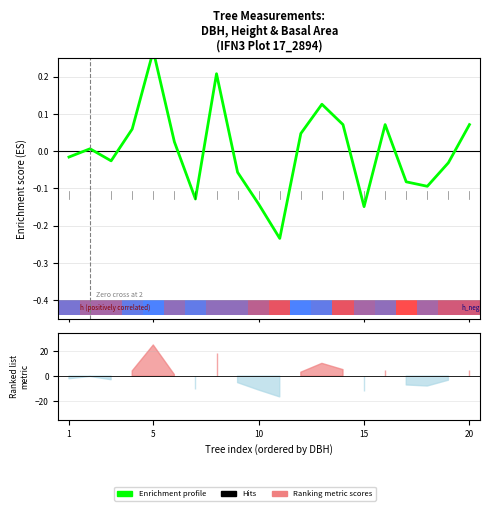

What is the label of the 10th bar from the right?

10